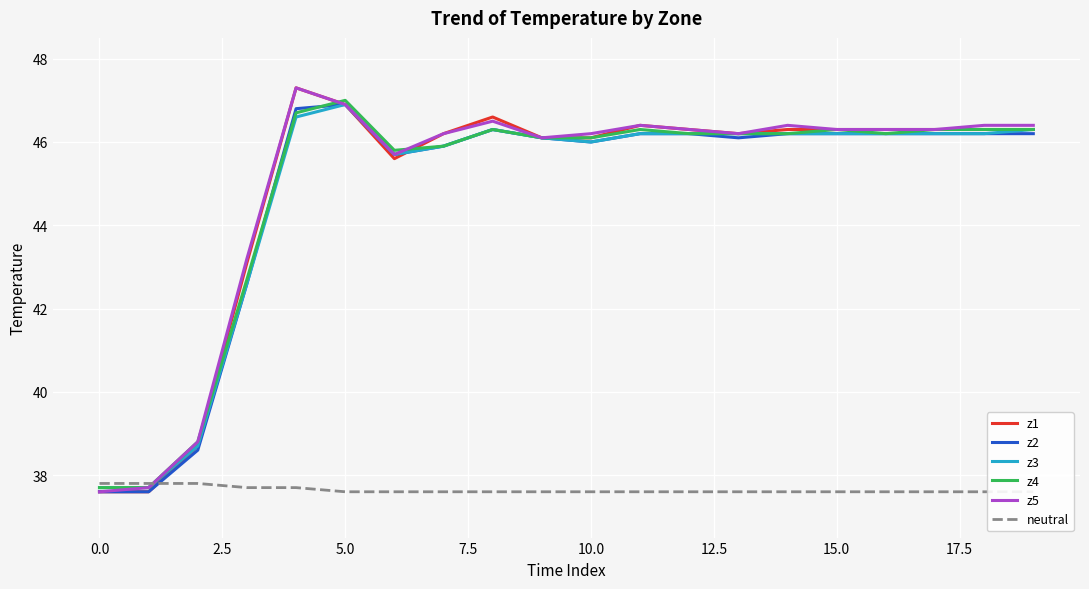

Which series has the largest total across all categories?

z5